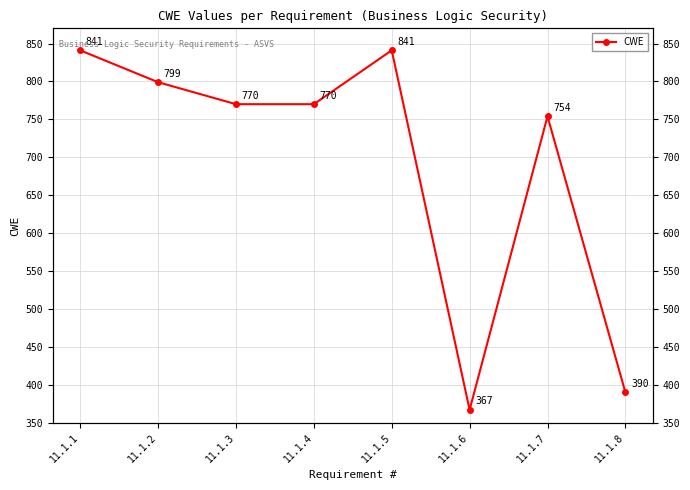

What is the maximum value shown in the chart?

841